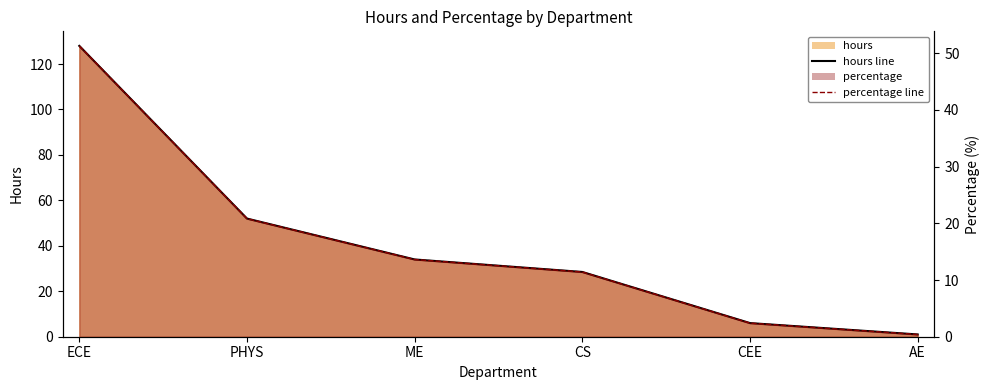

What is the approximate value of percentage line at ECE?

51.3